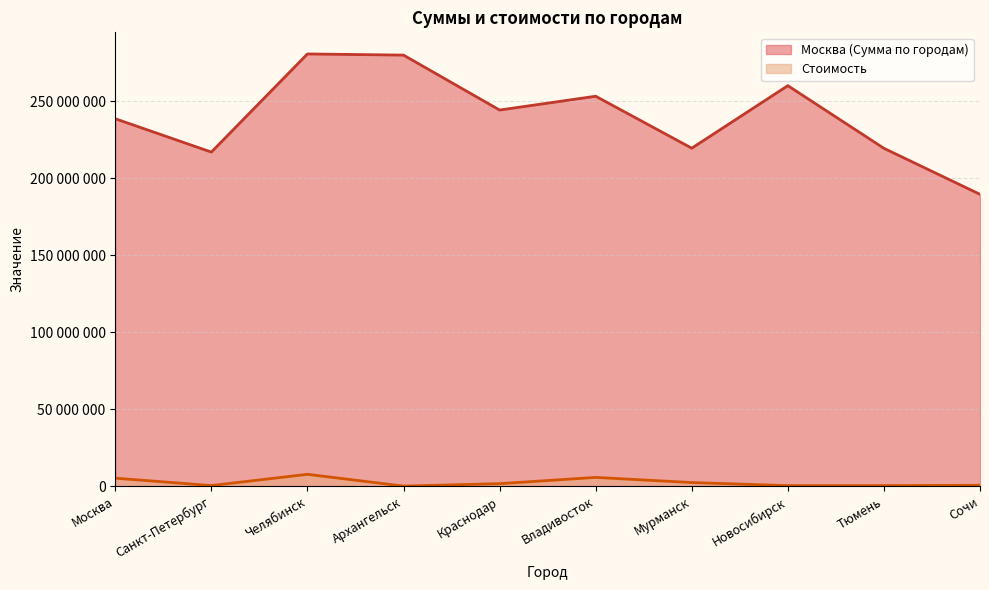

Where is the first local minimum for Москва?

Санкт-Петербург